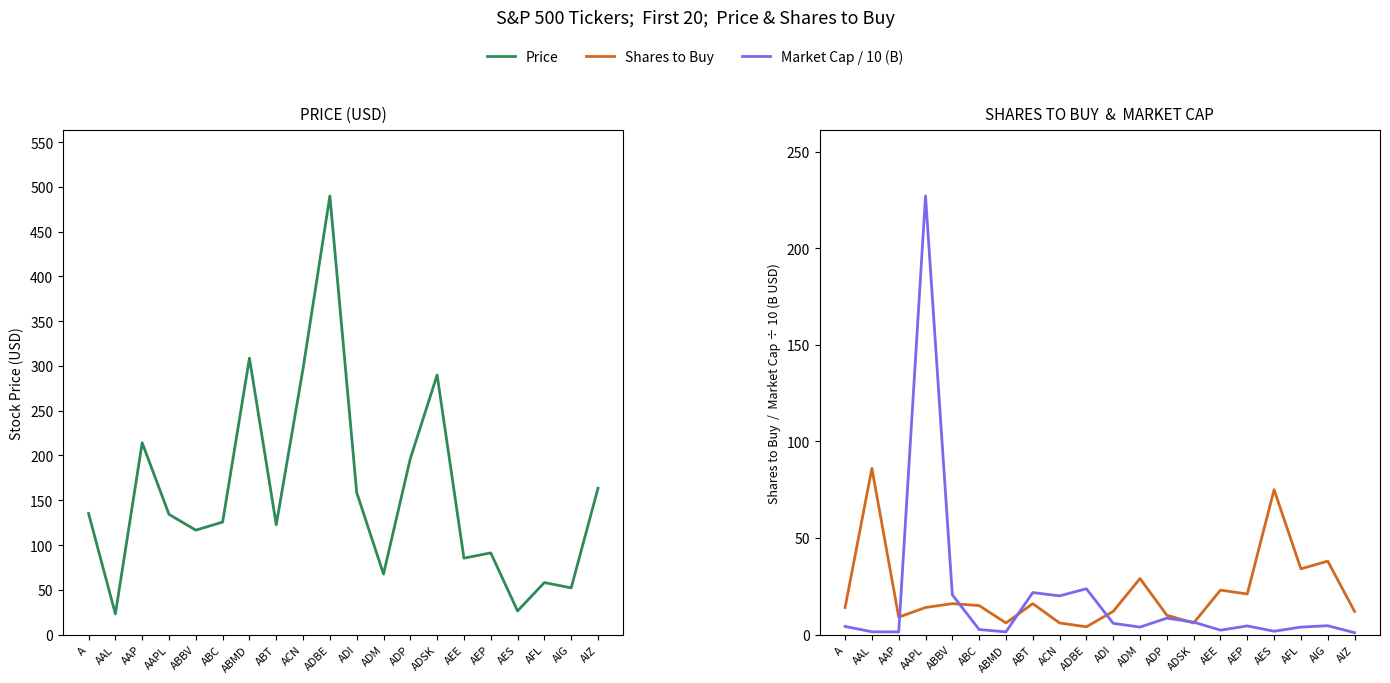

Does the chart have visible grid lines?

No